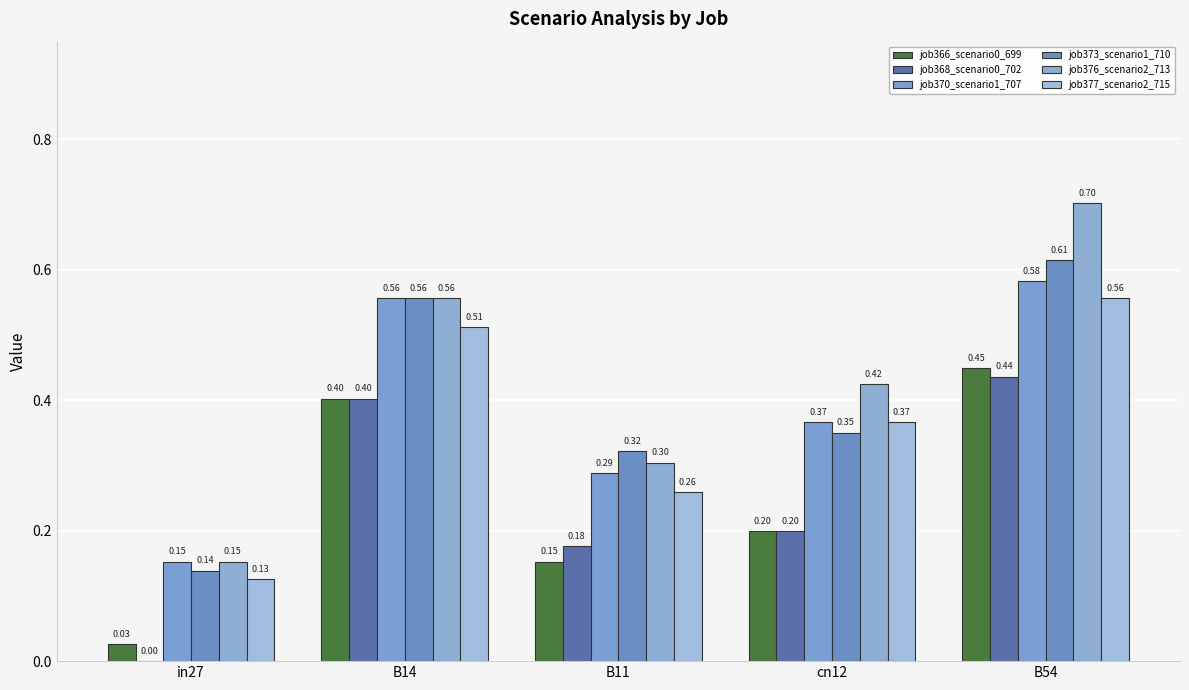

Count the number of categories in the chart.

5